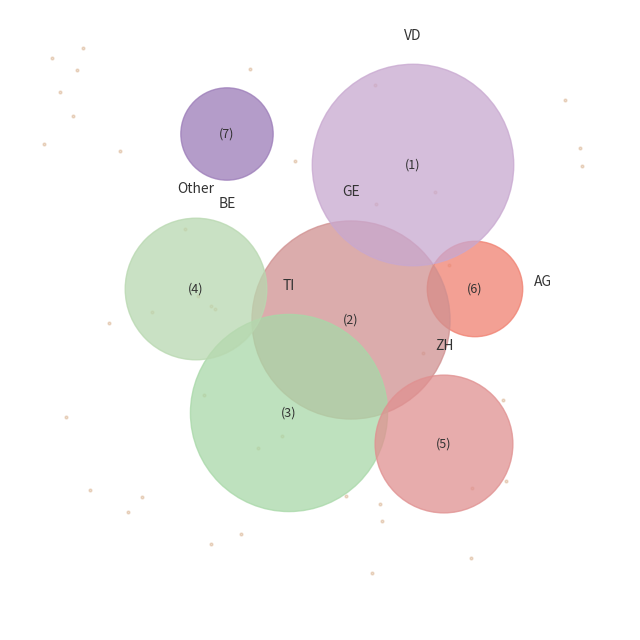

To the nearest percent, what is the difference between the largest and smallest slice percentages?

18%